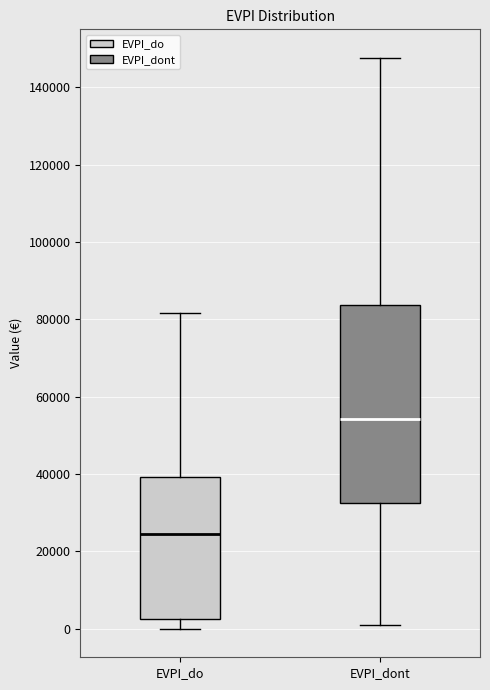

Reading left to right, read every box against the y-axis: the position of its median line, the range the box covers, and the ends of its whiskers. The values are not printed on the chart, so give them approximately, as read against the axis.

EVPI_do: median 24000, box 2000 to 40000, whiskers 0 to 82000
EVPI_dont: median 54000, box 32000 to 84000, whiskers 0 to 148000